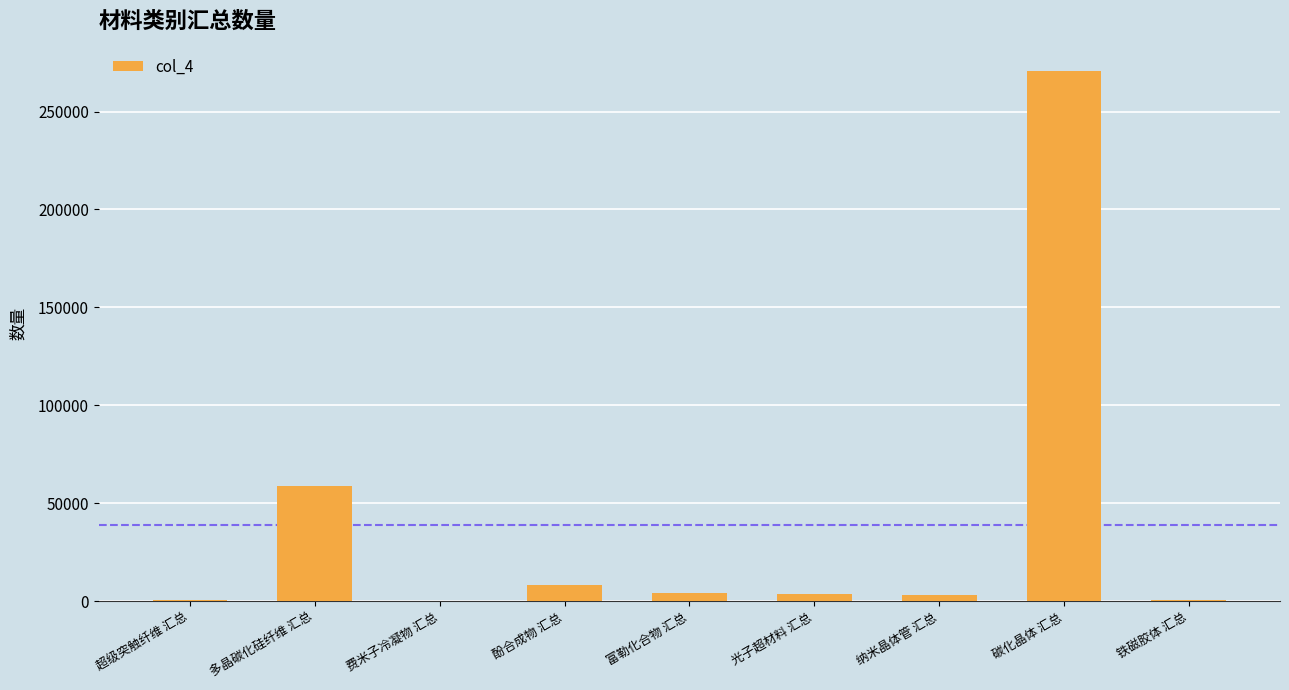

Which category has the highest value across all series?

碳化晶体 汇总